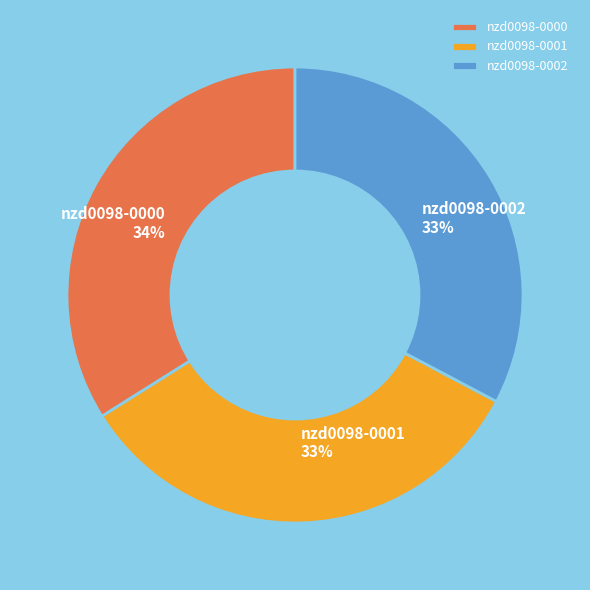

How many segments does this pie chart have?

3